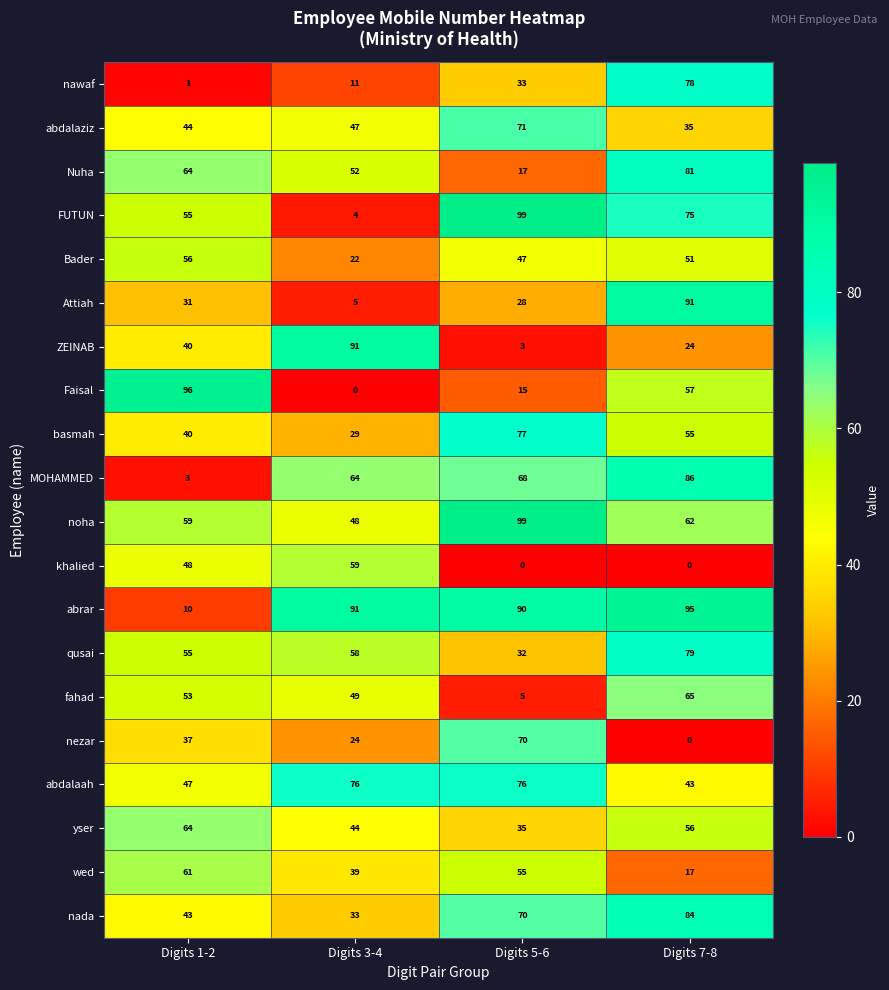

The Bader series shows 47 at Digits 5-6. True or false?

True